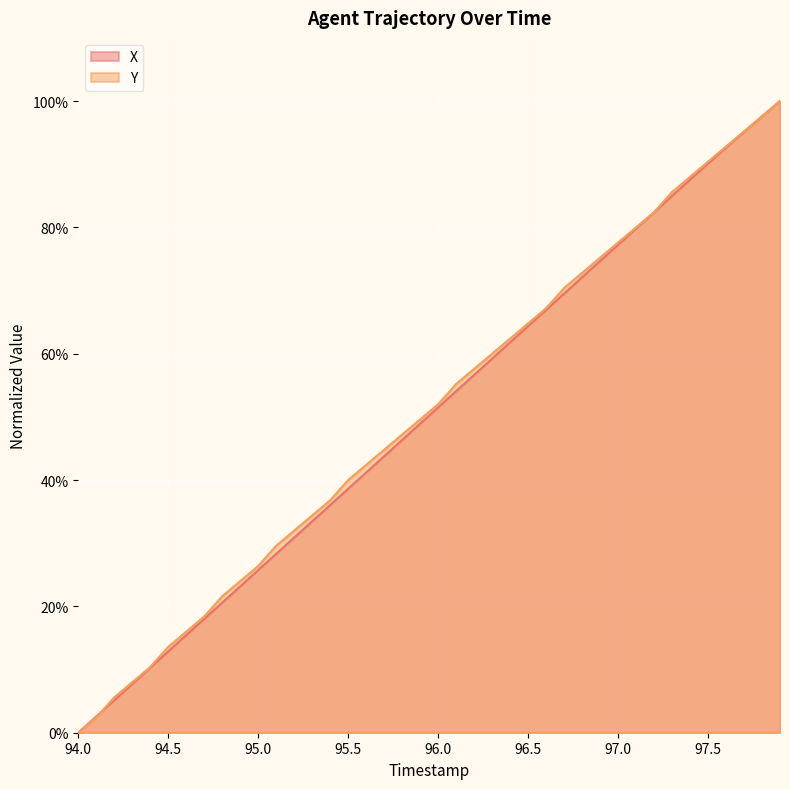

What is the value of the X point at the 25th from the left?

61.8